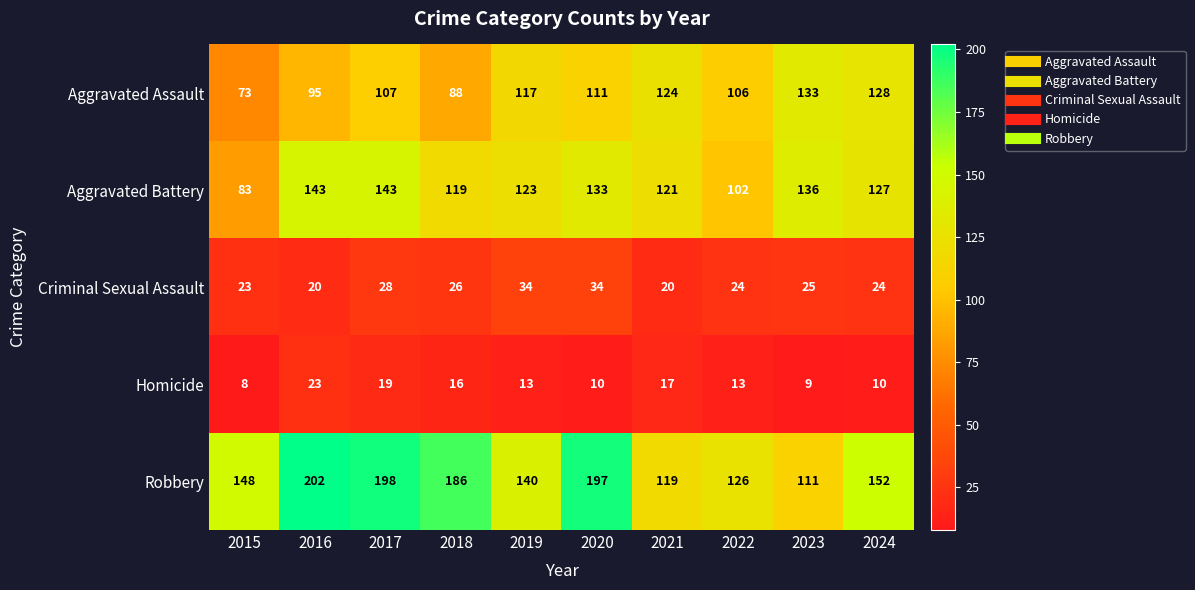

What is the total value across all series at 2015?

335